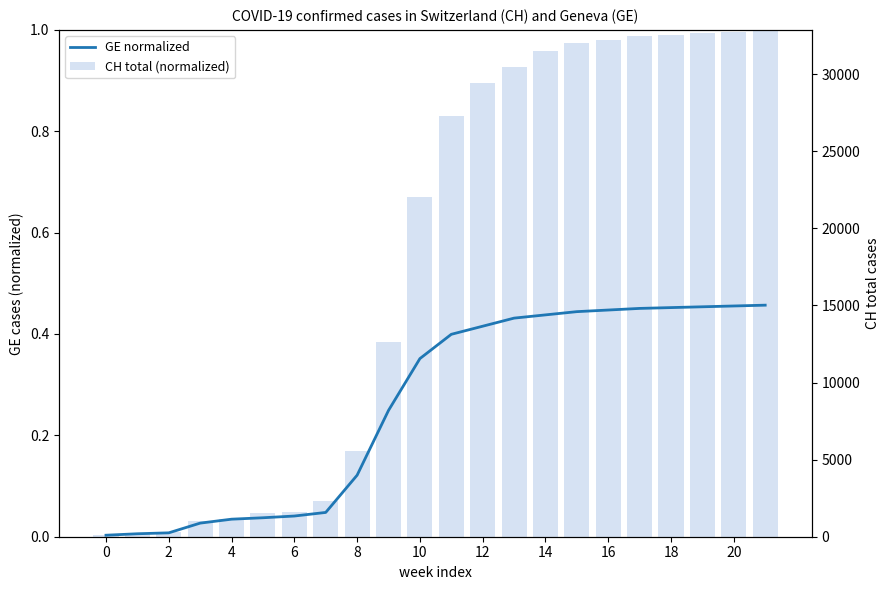

Reading right to left, extract all data points from this chart.

GE normalized: 0.5	0.5	0.5	0.5	0.5	0.4	0.4	0.4	0.4	0.4	0.4	0.4	0.2	0.1	0.0	0.0	0.0	0.0	0.0	0.0	0.0	0.0
CH total (normalized): 1.0	1.0	1.0	1.0	1.0	1.0	1.0	1.0	0.9	0.9	0.8	0.7	0.4	0.2	0.1	0.0	0.0	0.0	0.0	0.0	0.0	0.0